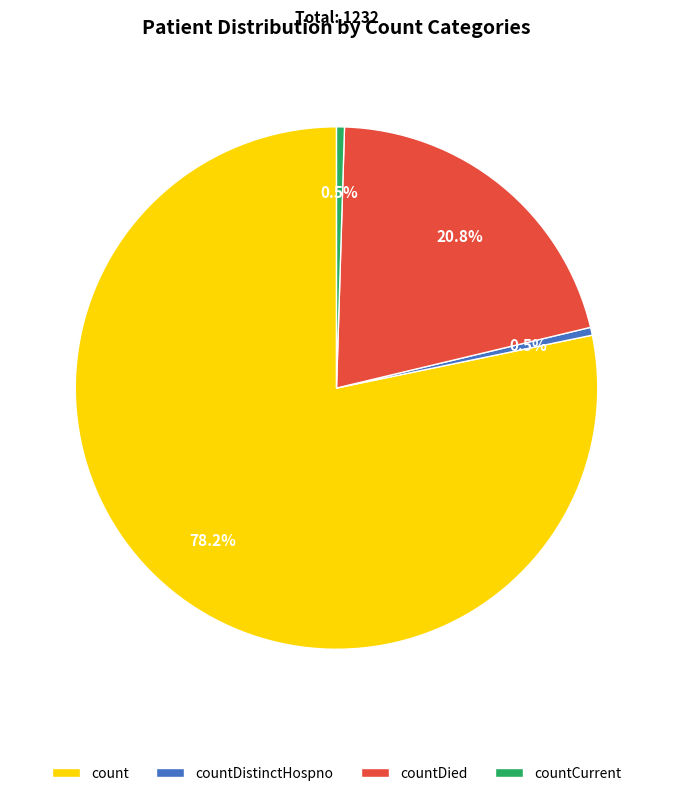

Which category has the biggest portion of the pie?

count